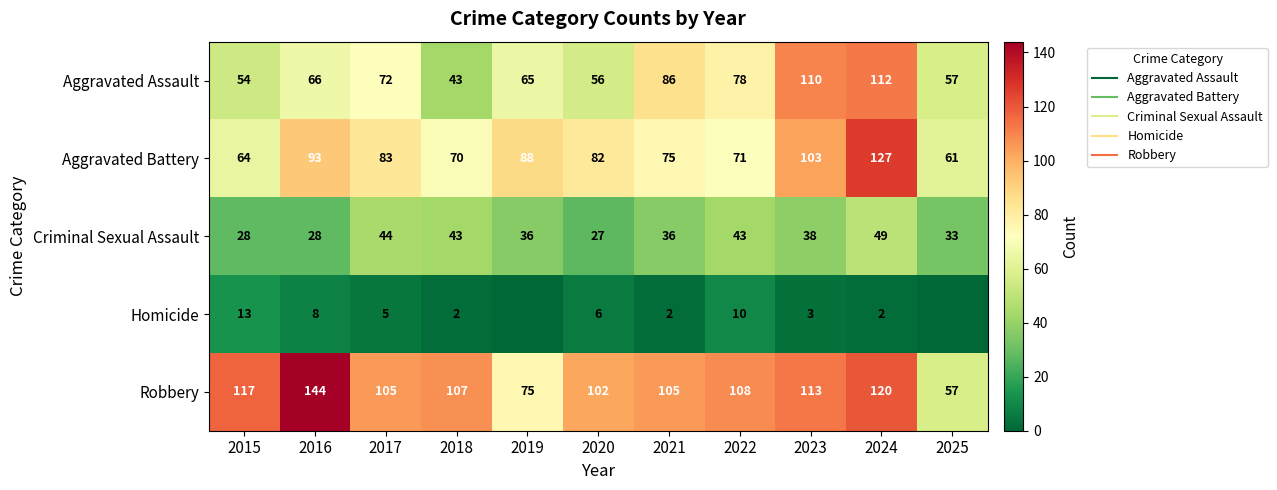

List the series in order of their peak value, lowest first.

Homicide, Criminal Sexual Assault, Aggravated Assault, Aggravated Battery, Robbery